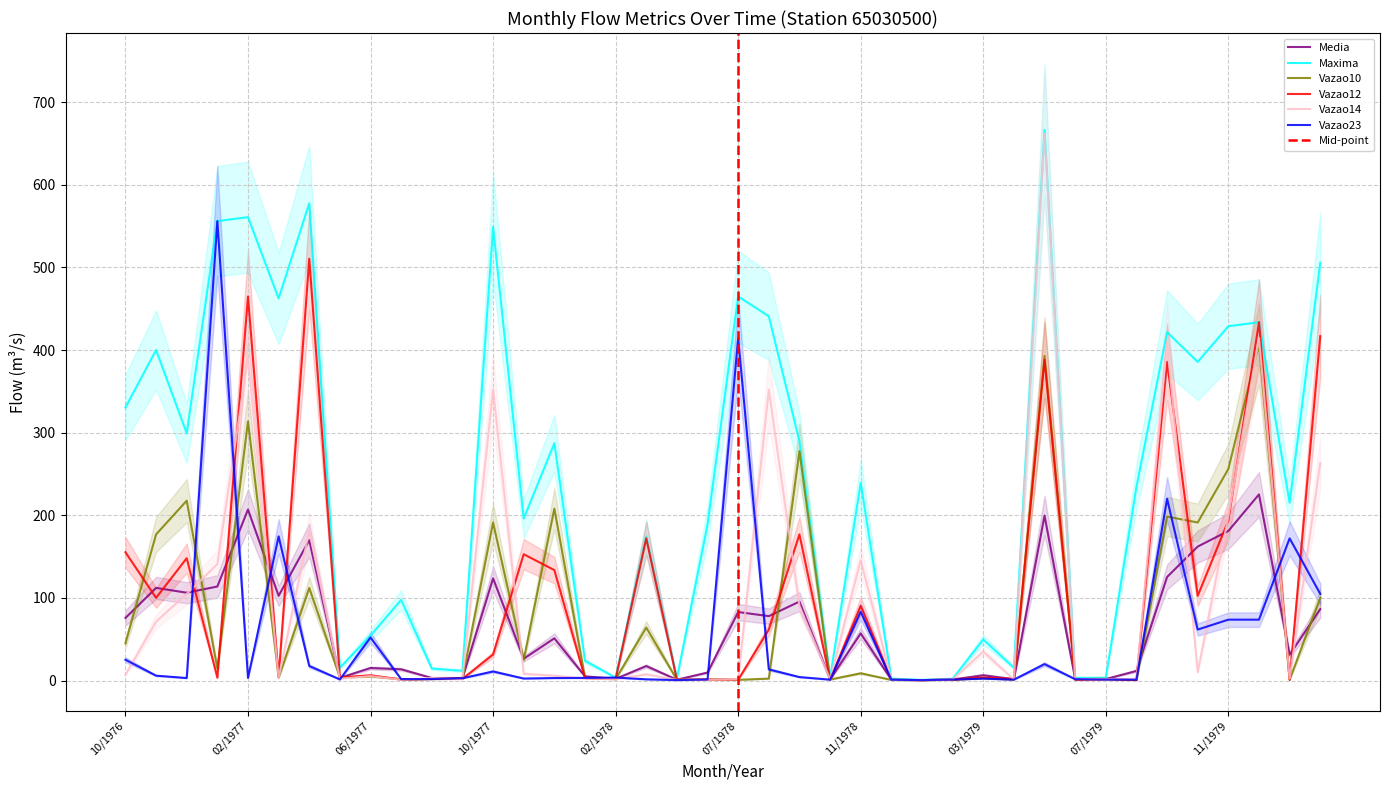

What is the difference between the maximum and minimum values in the Vazao14 series?

661.2